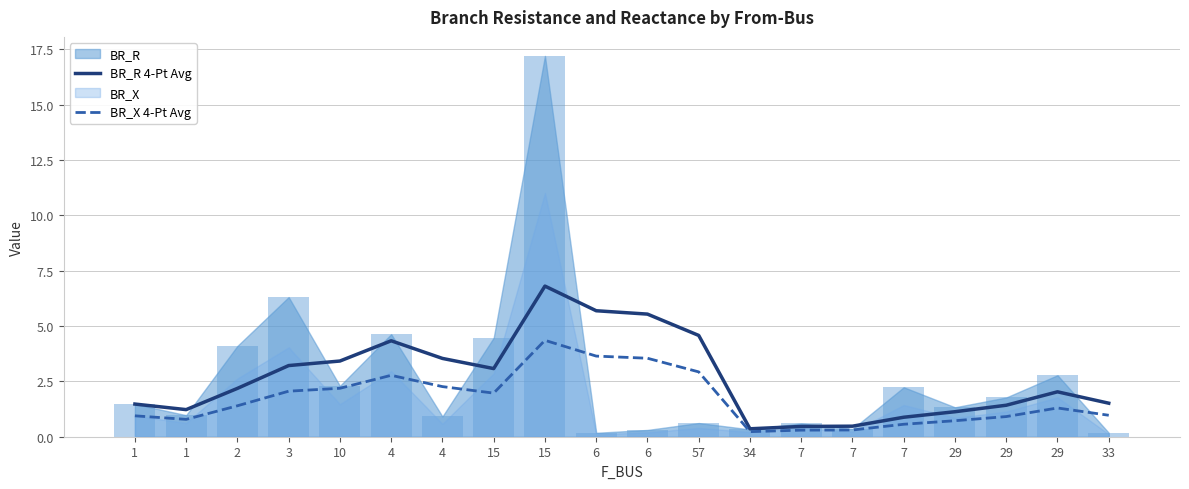

Reading right to left, extract all data points from this chart.

BR_R 4-Pt Avg: 33=1.5	29=2.0	29=1.4	29=1.1	7=0.9	7=0.5	7=0.5	34=0.4	57=4.6	6=5.5	6=5.7	15=6.8	15=3.1	4=3.5	4=4.3	10=3.4	3=3.2	2=2.2	1=1.2	1=1.5
BR_X 4-Pt Avg: 33=1.0	29=1.3	29=0.9	29=0.7	7=0.6	7=0.3	7=0.3	34=0.2	57=2.9	6=3.5	6=3.6	15=4.4	15=2.0	4=2.3	4=2.8	10=2.2	3=2.1	2=1.4	1=0.8	1=0.9